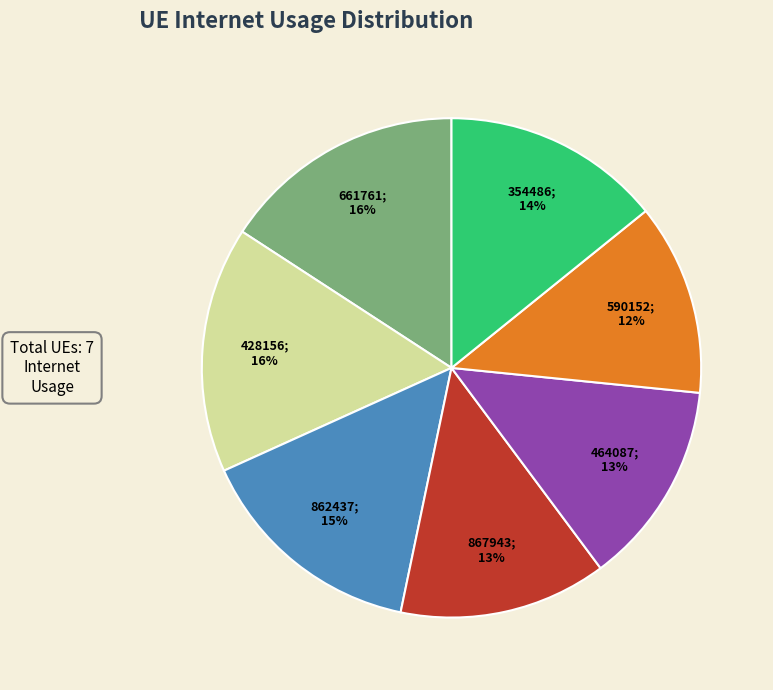

To the nearest percent, what is the average slice percentage?

14%